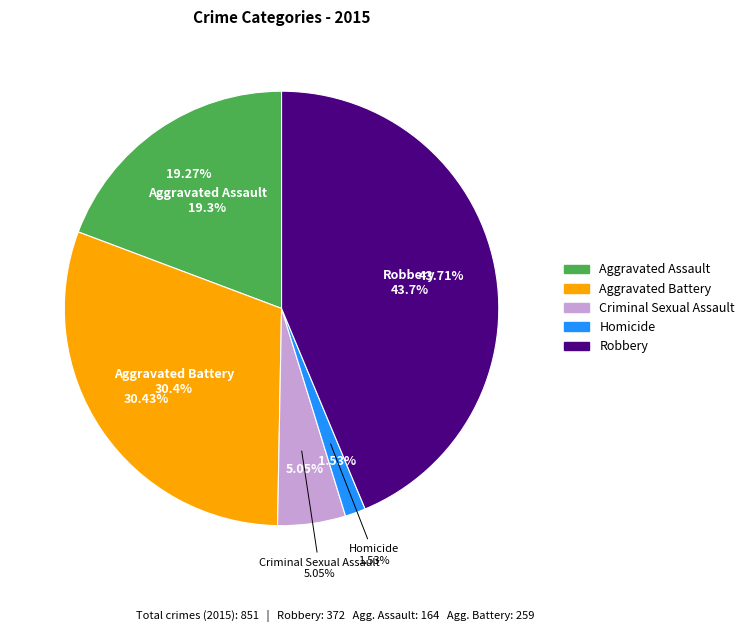

What percentage is the Aggravated Assault slice, to the nearest percent?

19%